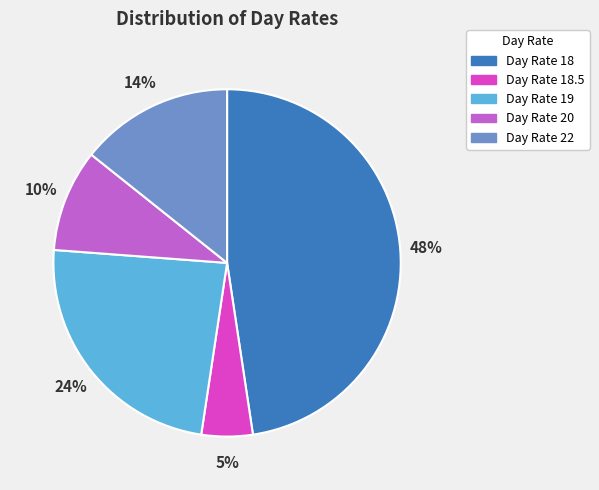

Combined, do Day Rate 22 and Day Rate 18.5 account for over 50%?

No